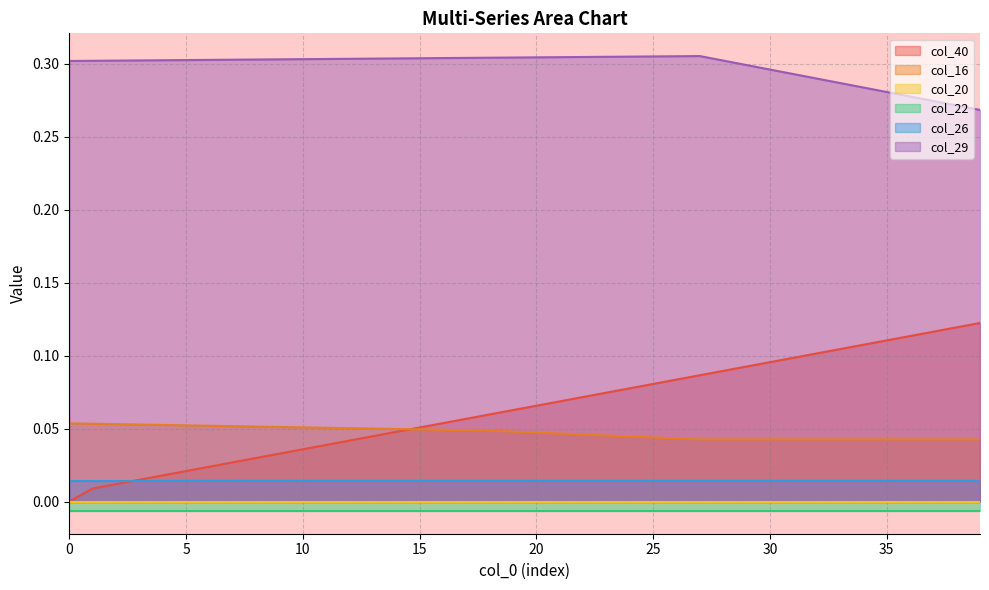

How many col_29 values are between 0 and 1?

40